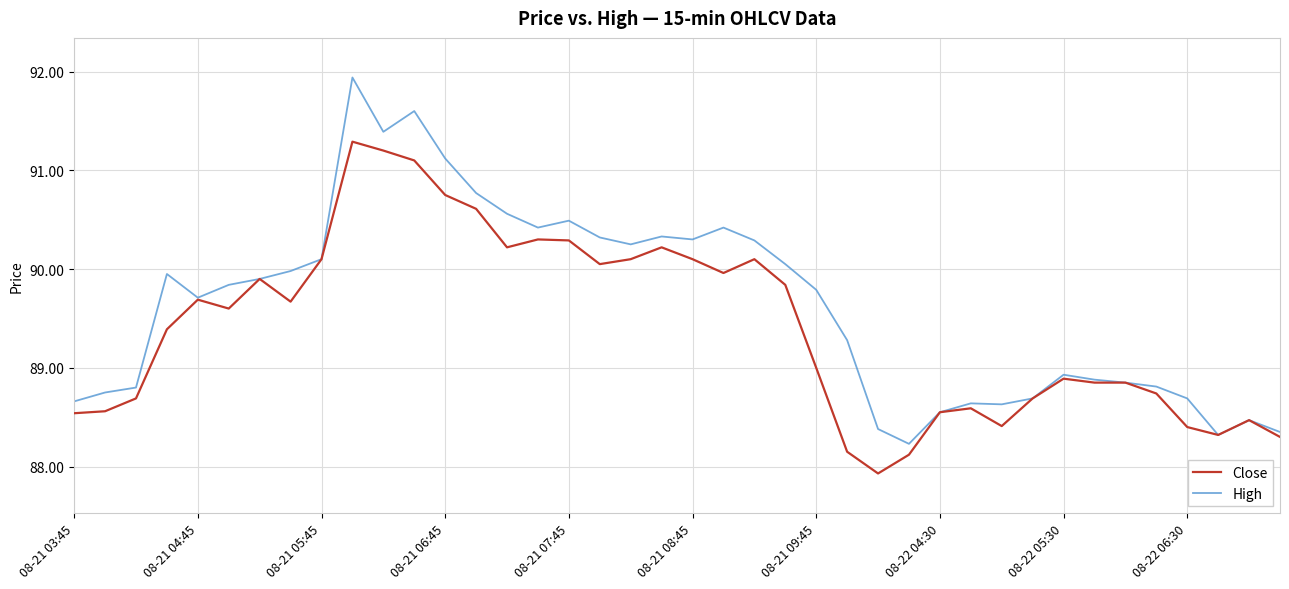

What is the maximum value shown in the chart?

91.9